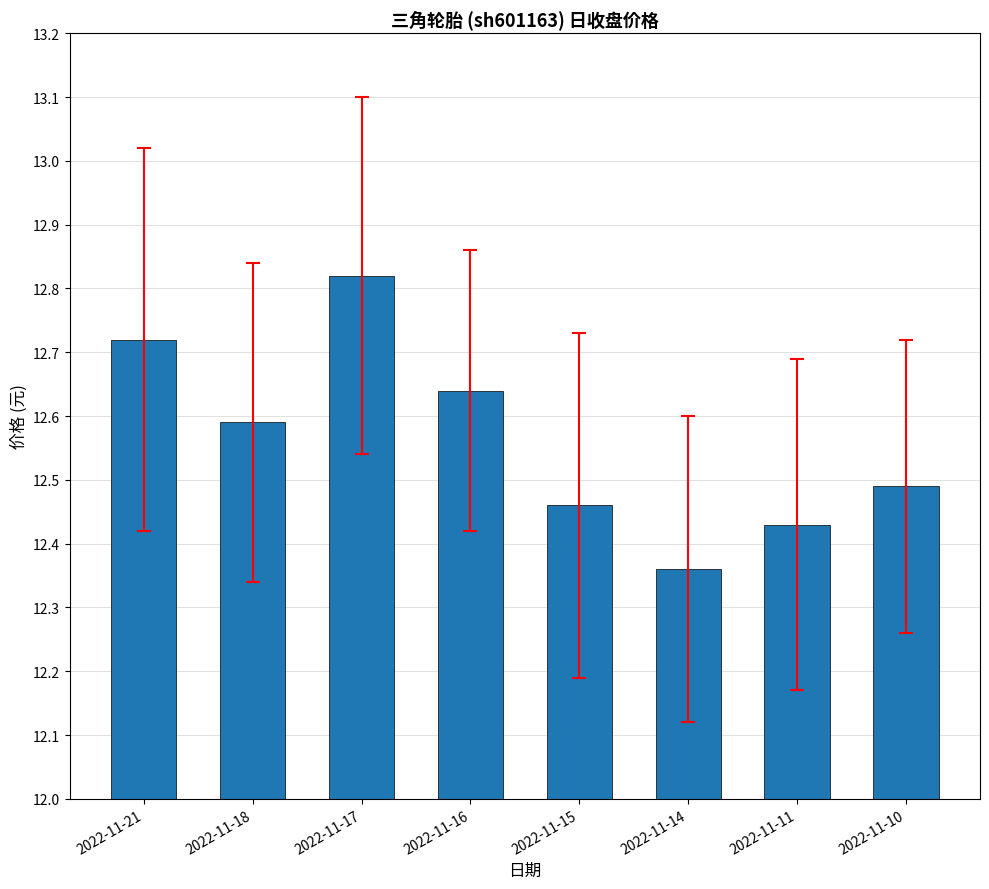

Where is the data nearest to the value 12?

2022-11-14